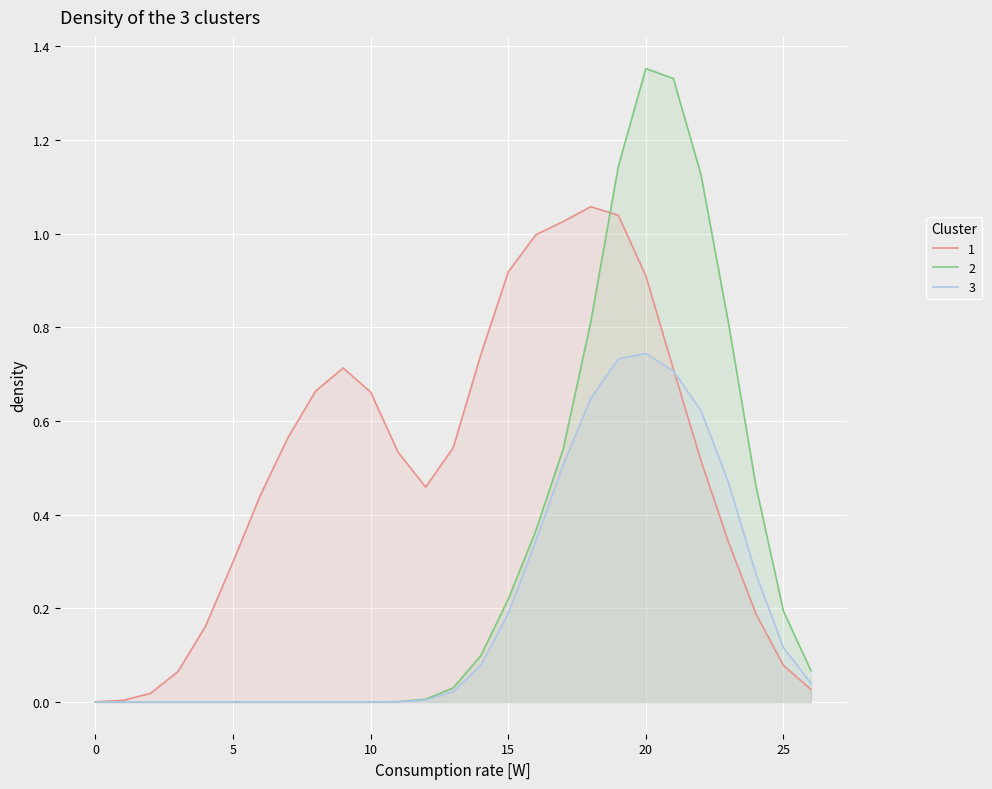

List the series in order of their peak value, lowest first.

3, 1, 2